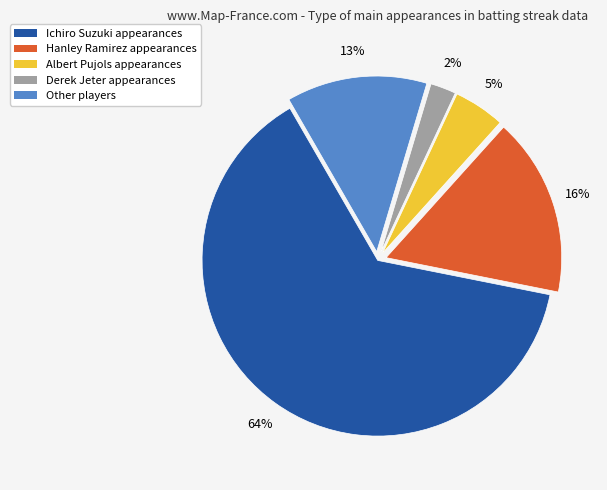

Count the number of slices in the pie.

5